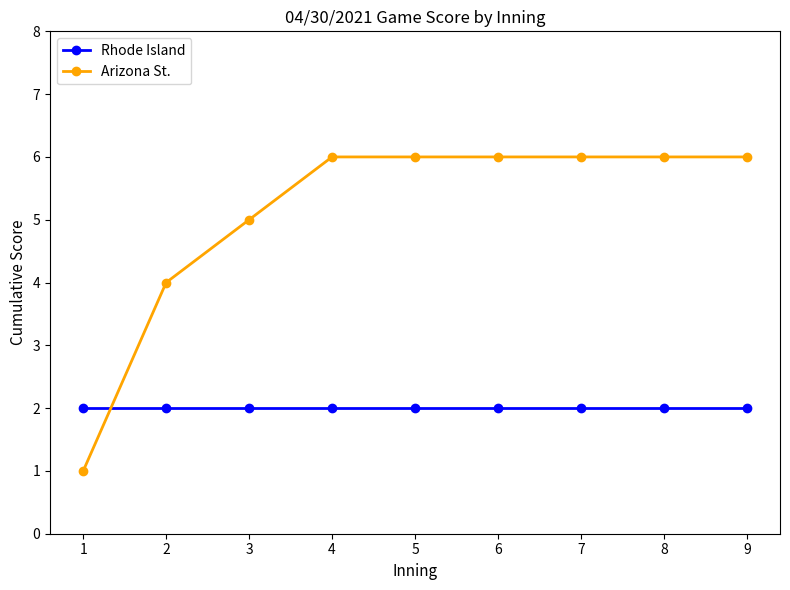

True or false: Rhode Island and Arizona St. cross at least once.

True